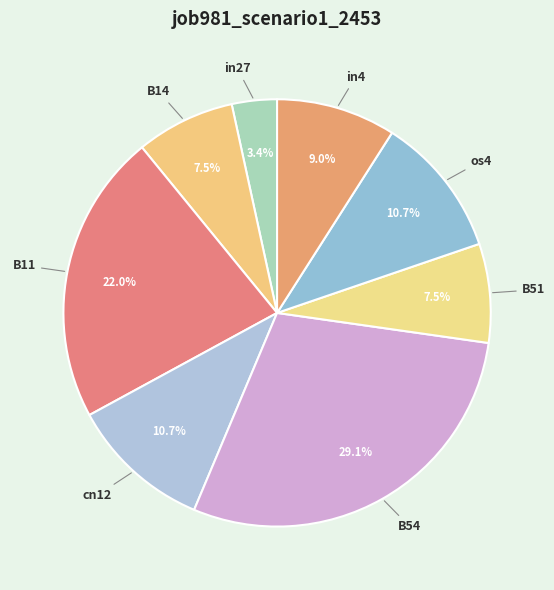

To the nearest percent, what is the difference between the largest and smallest slice percentages?

26%